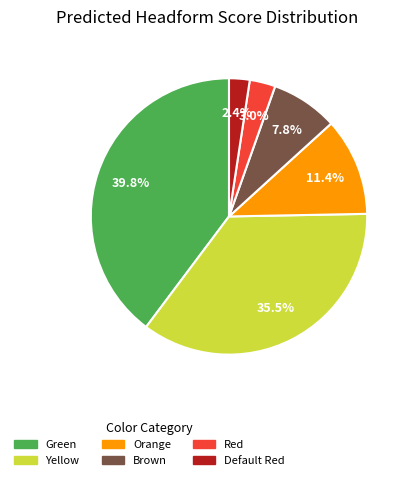

What is the largest slice in the pie chart?

Green